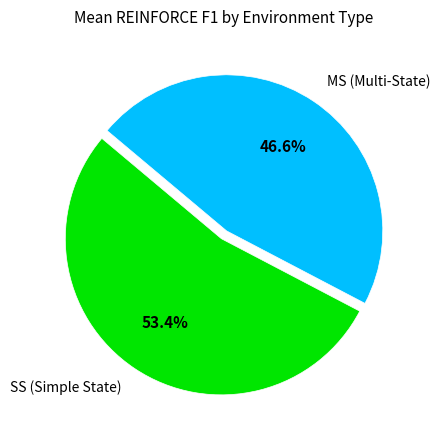

How many slices are in this pie chart?

2